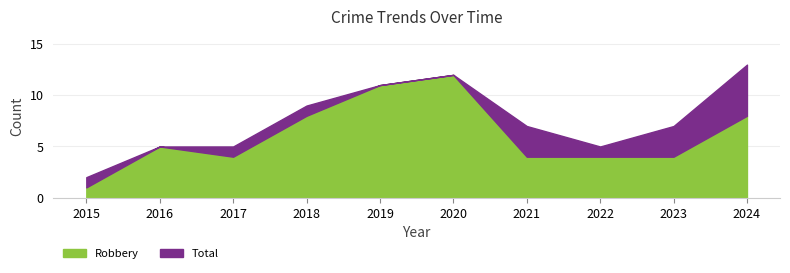

Reading left to right, list all the values displayed in this chart.

Robbery: 1	5	4	8	11	12	4	4	4	8
Total: 2	5	5	9	11	12	7	5	7	13